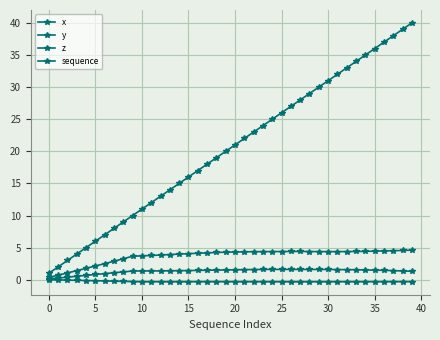

Is this an area chart (filled region under the line)?

No